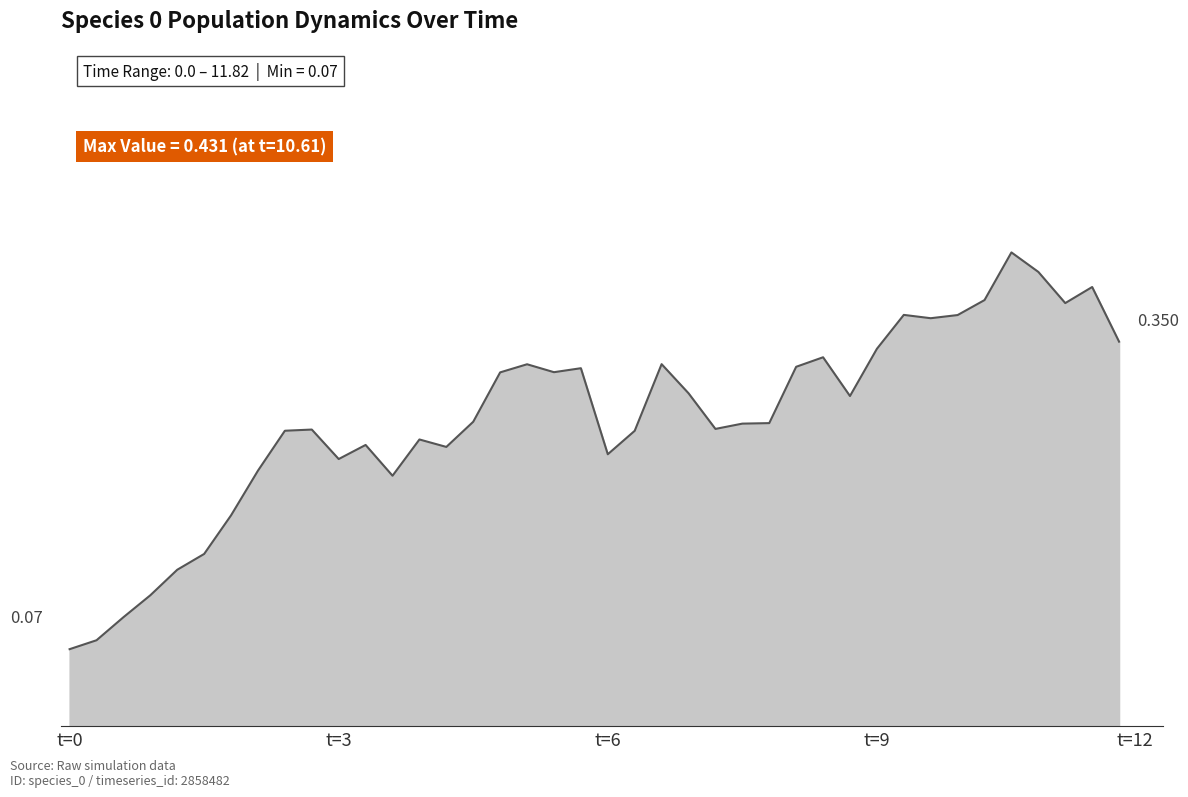

What is the value of the 35th point from the left?

0.4